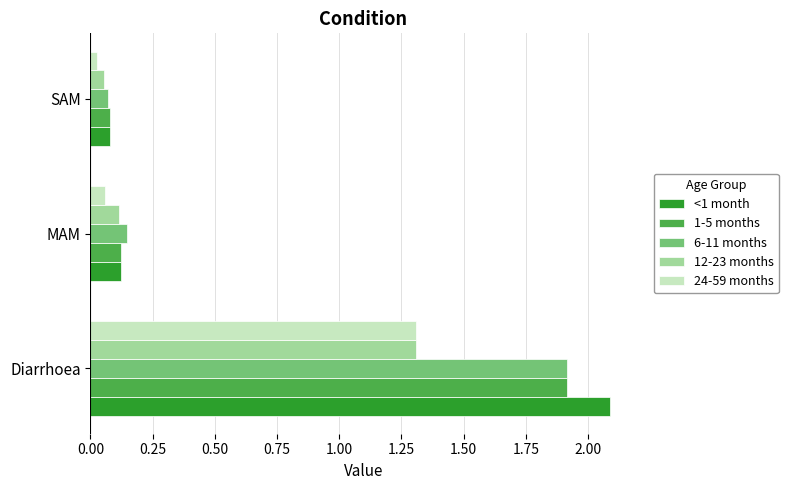

What is the maximum value for <1 month?

2.1